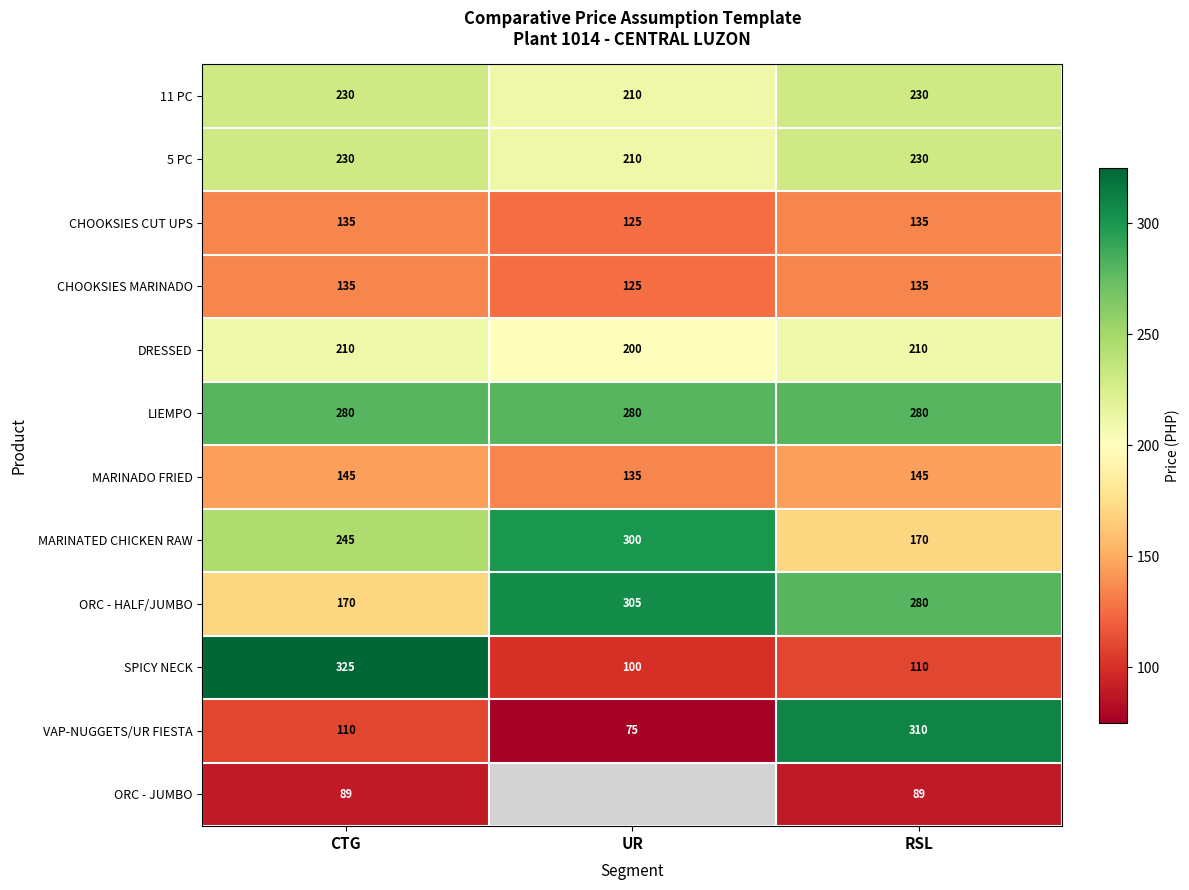

At how many categories does at least one series exceed 155?

3